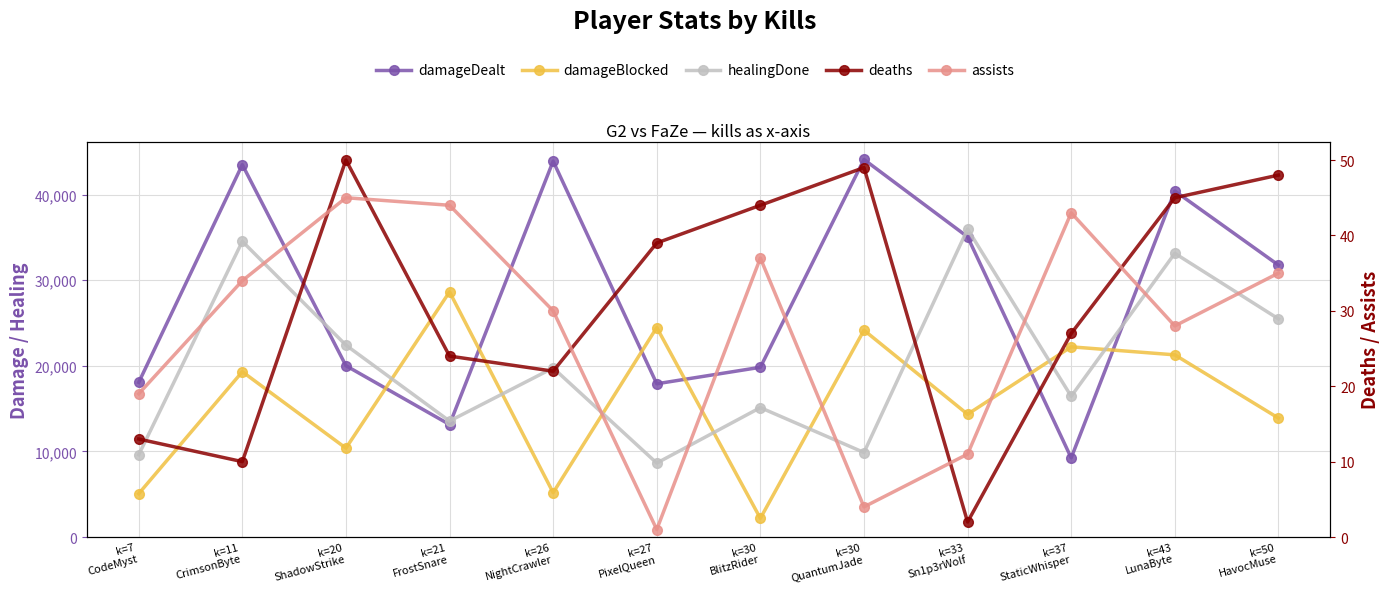

Reading left to right, list all the values displayed in this chart.

damageDealt: k=7
CodeMyst=18059	k=11
CrimsonByte=43496	k=20
ShadowStrike=20016	k=21
FrostSnare=13142	k=26
NightCrawler=43905	k=27
PixelQueen=17903	k=30
BlitzRider=19829	k=30
QuantumJade=44100	k=33
Sn1p3rWolf=35066	k=37
StaticWhisper=9251	k=43
LunaByte=40418	k=50
HavocMuse=31767
damageBlocked: k=7
CodeMyst=5066	k=11
CrimsonByte=19313	k=20
ShadowStrike=10383	k=21
FrostSnare=28642	k=26
NightCrawler=5185	k=27
PixelQueen=24476	k=30
BlitzRider=2187	k=30
QuantumJade=24160	k=33
Sn1p3rWolf=14343	k=37
StaticWhisper=22218	k=43
LunaByte=21282	k=50
HavocMuse=13896
healingDone: k=7
CodeMyst=9607	k=11
CrimsonByte=34537	k=20
ShadowStrike=22416	k=21
FrostSnare=13550	k=26
NightCrawler=19752	k=27
PixelQueen=8641	k=30
BlitzRider=15121	k=30
QuantumJade=9876	k=33
Sn1p3rWolf=35976	k=37
StaticWhisper=16441	k=43
LunaByte=33142	k=50
HavocMuse=25488
deaths: k=7
CodeMyst=13	k=11
CrimsonByte=10	k=20
ShadowStrike=50	k=21
FrostSnare=24	k=26
NightCrawler=22	k=27
PixelQueen=39	k=30
BlitzRider=44	k=30
QuantumJade=49	k=33
Sn1p3rWolf=2	k=37
StaticWhisper=27	k=43
LunaByte=45	k=50
HavocMuse=48
assists: k=7
CodeMyst=19	k=11
CrimsonByte=34	k=20
ShadowStrike=45	k=21
FrostSnare=44	k=26
NightCrawler=30	k=27
PixelQueen=1	k=30
BlitzRider=37	k=30
QuantumJade=4	k=33
Sn1p3rWolf=11	k=37
StaticWhisper=43	k=43
LunaByte=28	k=50
HavocMuse=35